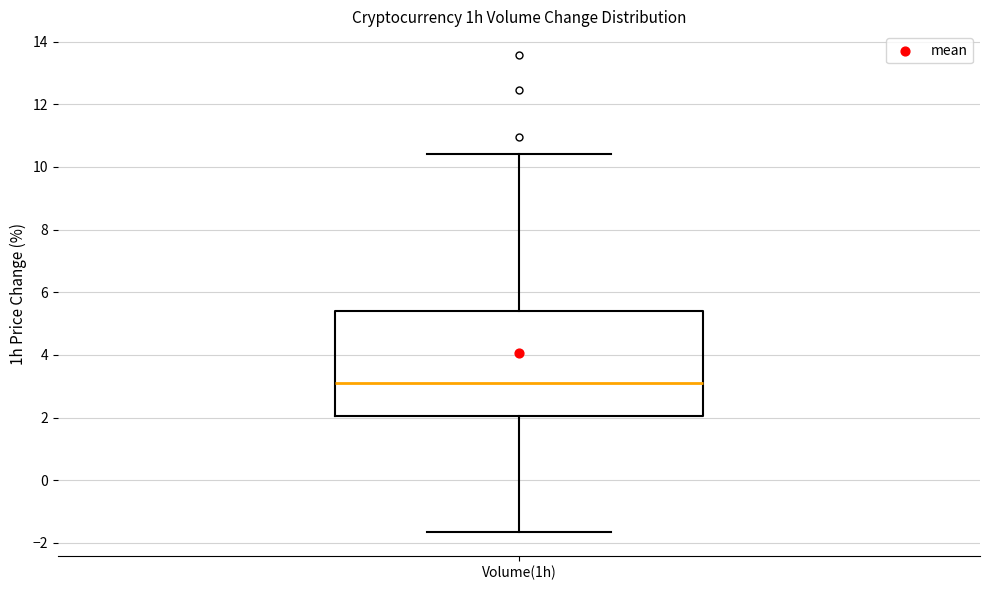

Read this box plot against the y-axis: the position of the median line, the range covered by the box, and the ends of both whiskers. The values are not printed on the chart, so give them approximately, as read against the axis.

median 3.0, box 2.0 to 5.4, whiskers -1.6 to 10.4